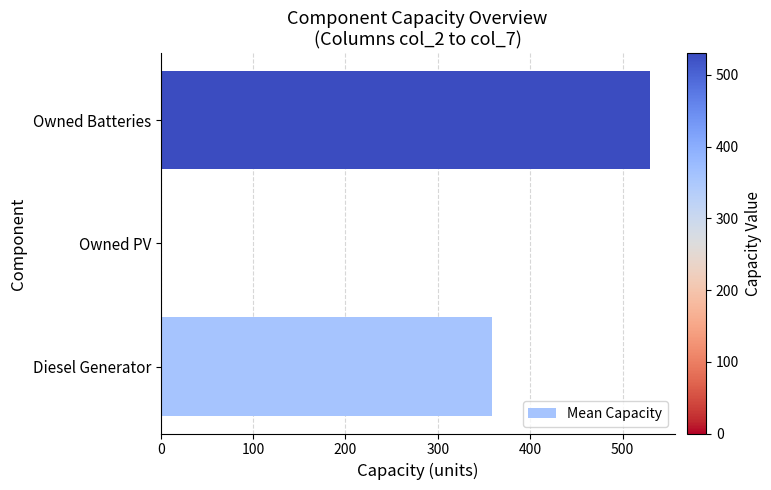

The value at Owned PV is 225.8. True or false?

False